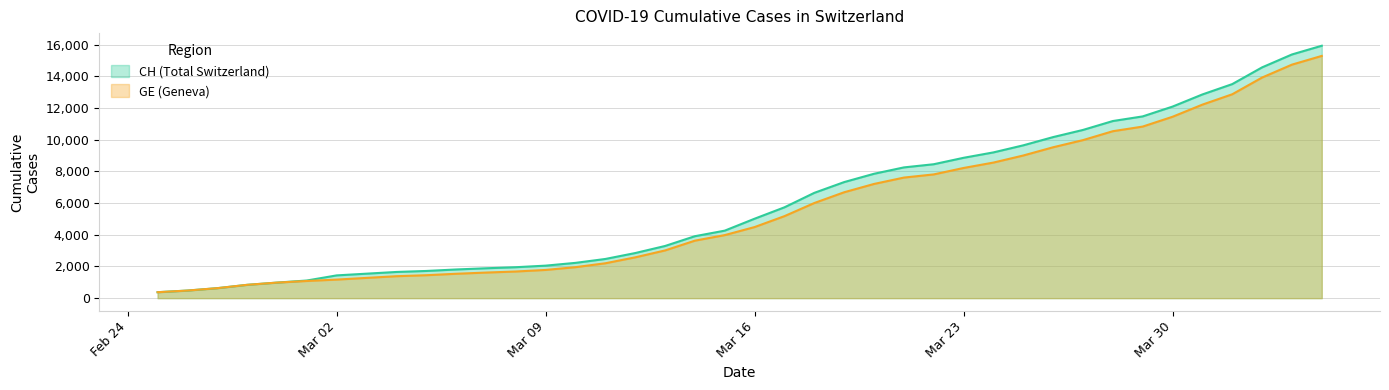

What are all the series names shown in the legend?

CH (Total Switzerland), GE (Geneva)